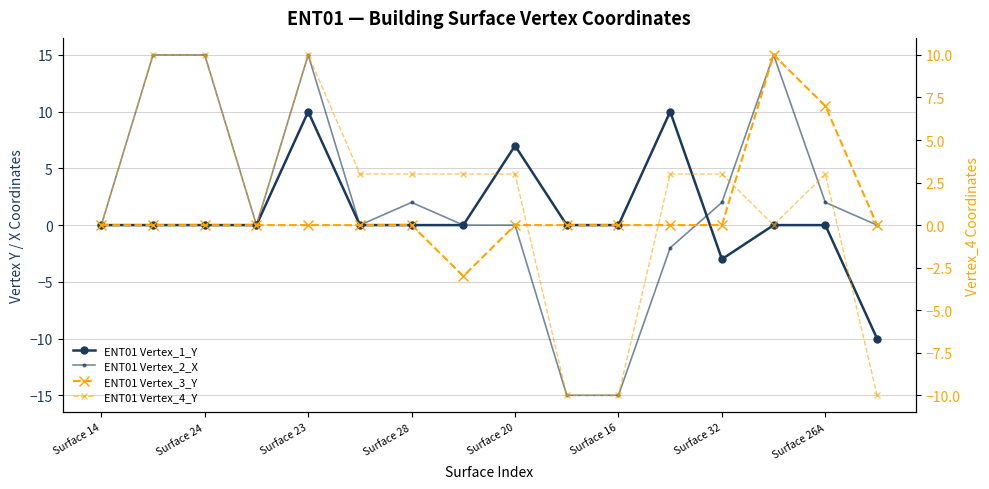

Reading left to right, what are all the values shown in this chart?

ENT01 Vertex_1_Y: 0	0	0	0	10	0	0	0	7	0	0	10	-3	0	0	-10
ENT01 Vertex_2_X: 0	15	15	0	15	0	2	0	0	-15	-15	-2	2	15	2	0
ENT01 Vertex_3_Y: 0	0	0	0	0	0	0	-3	0	0	0	0	0	10	7	0
ENT01 Vertex_4_Y: 0	10	10	0	10	3	3	3	3	-10	-10	3	3	0	3	-10